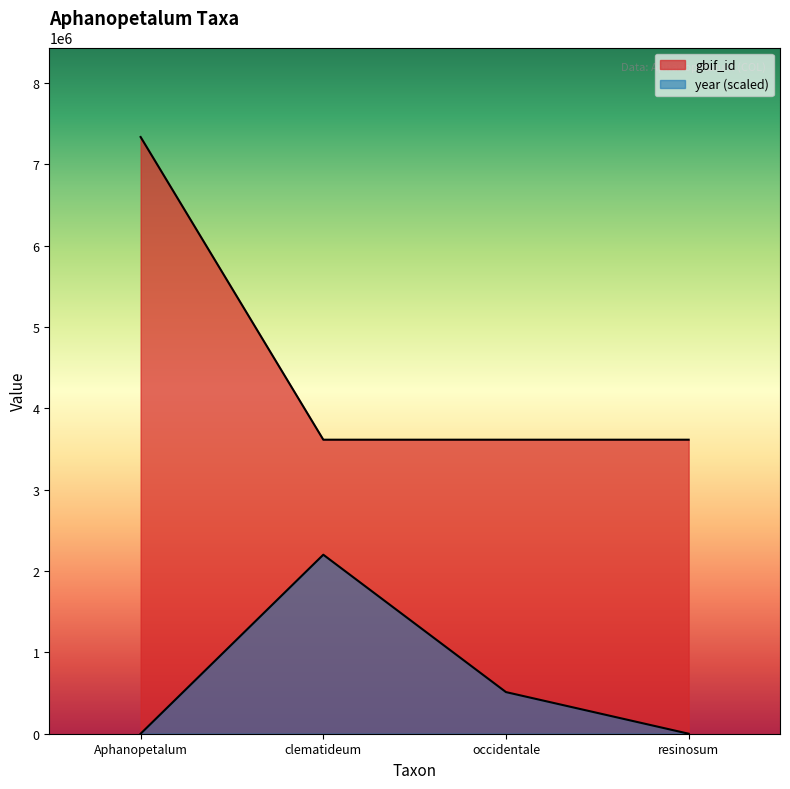

What is the difference between the maximum and second lowest values in the year series?

2200159.5